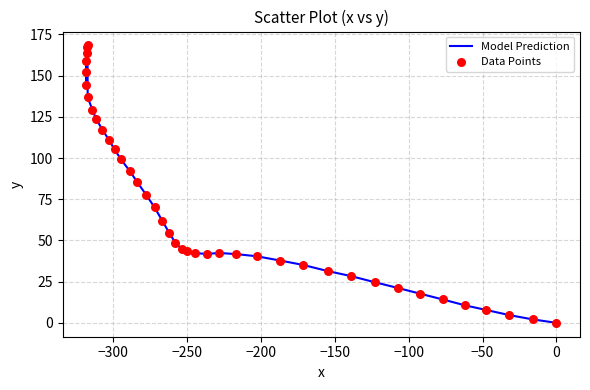

What is the maximum value shown in the chart?

168.3